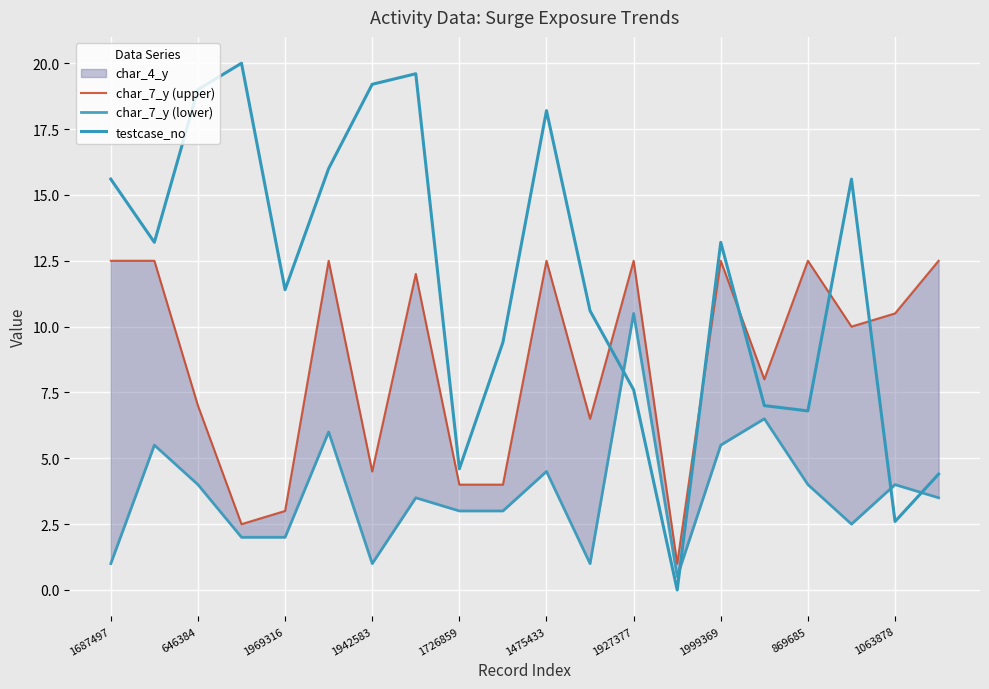

How many values in the char_7_y (lower) series are below 3?

7